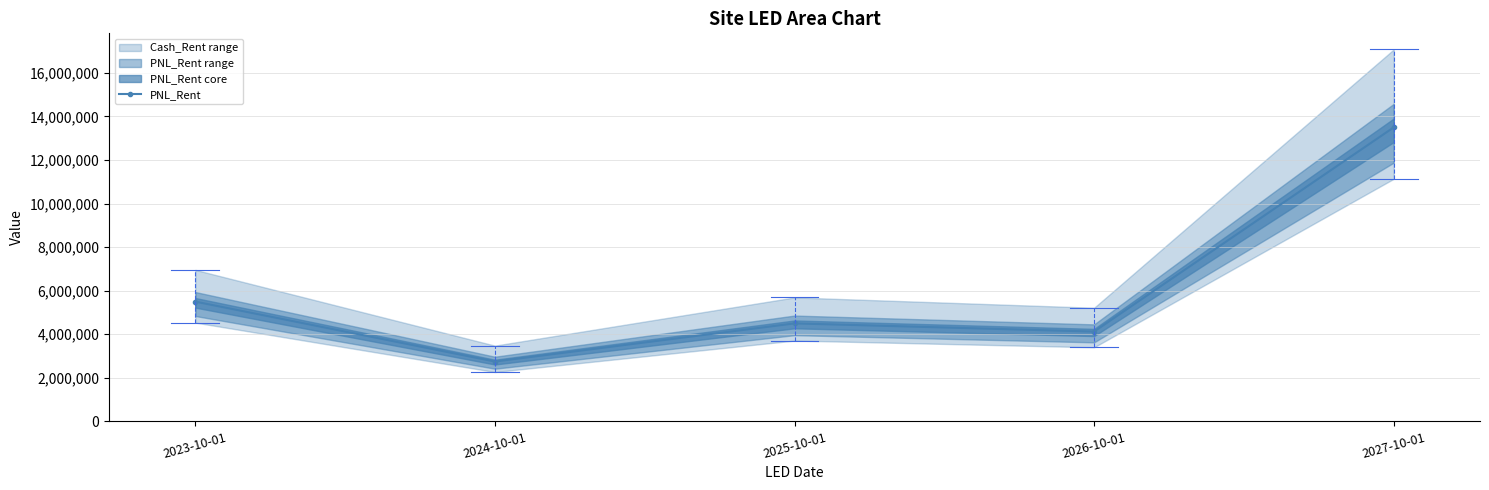

Which has a higher value, 2027-10-01 or 2026-10-01?

2027-10-01